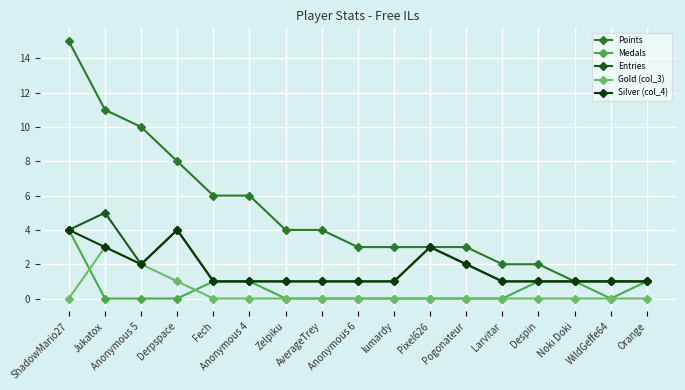

Reading right to left, transcribe all the data shown in this chart.

Points: 1	1	1	2	2	3	3	3	3	4	4	6	6	8	10	11	15
Medals: 1	0	1	1	0	0	0	0	0	0	0	1	1	0	0	0	4
Entries: 1	1	1	1	1	2	3	1	1	1	1	1	1	4	2	5	4
Gold (col_3): 0	0	0	0	0	0	0	0	0	0	0	0	0	1	2	3	0
Silver (col_4): 1	1	1	1	1	2	3	1	1	1	1	1	1	4	2	3	4